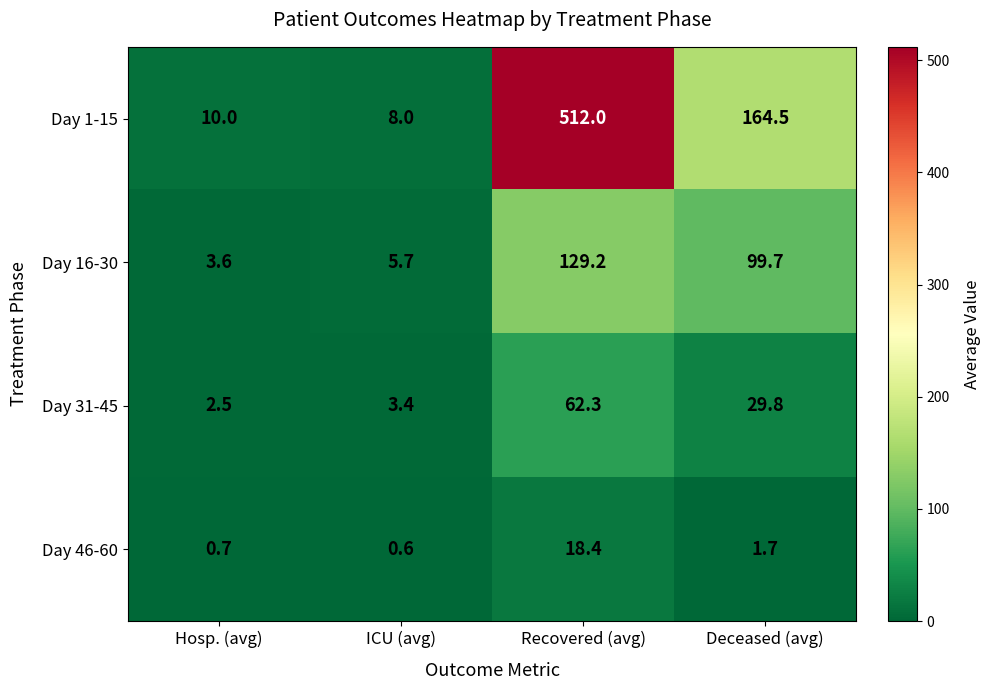

At how many categories does at least one series exceed 334?

1